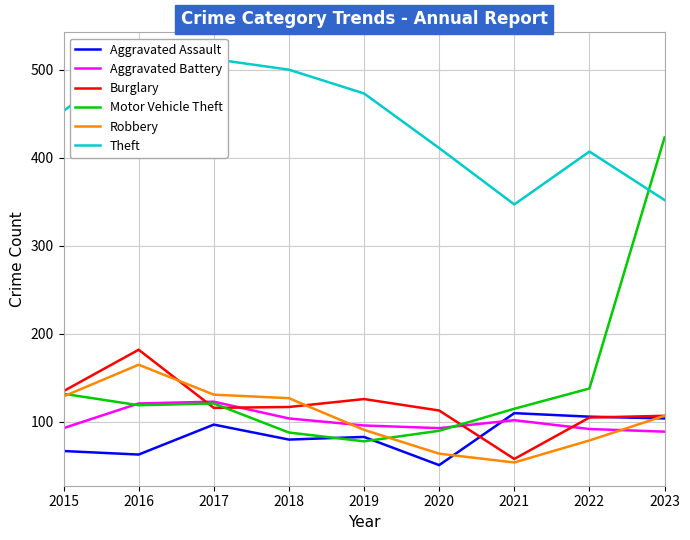

Is it true that Aggravated Assault equals 51 at 2020?

True